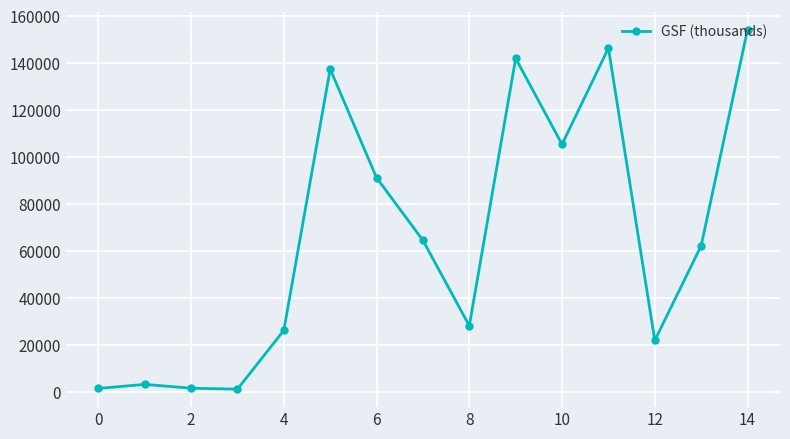

What is the difference between the second highest and second lowest values?

144913